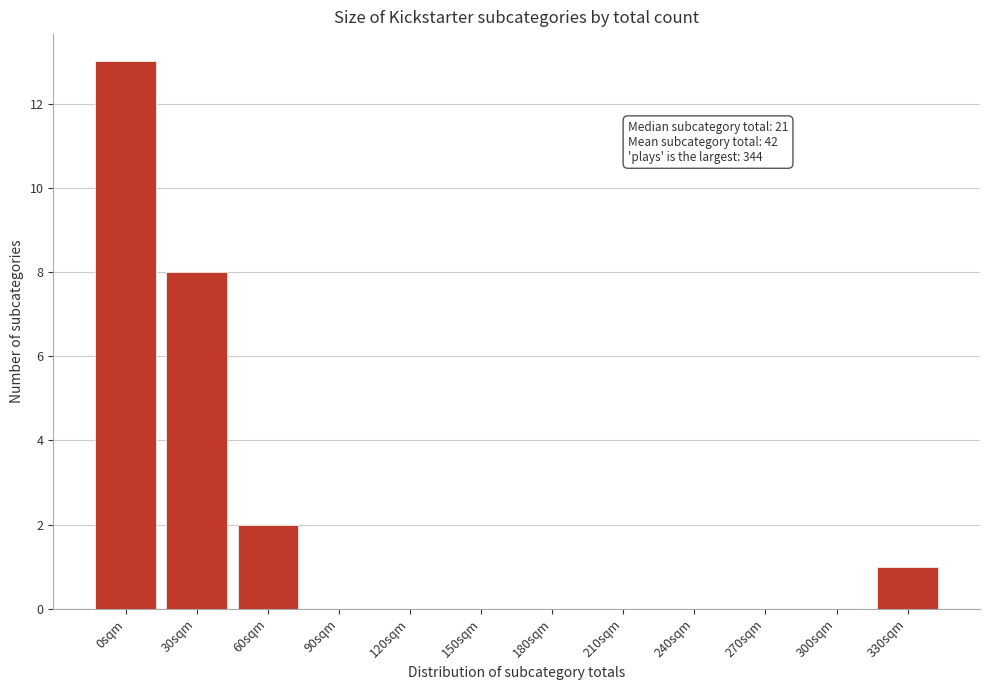

Reading left to right, what are all the values shown in this chart?

0sqm=13	30sqm=8	60sqm=2	90sqm=0	120sqm=0	150sqm=0	180sqm=0	210sqm=0	240sqm=0	270sqm=0	300sqm=0	330sqm=1